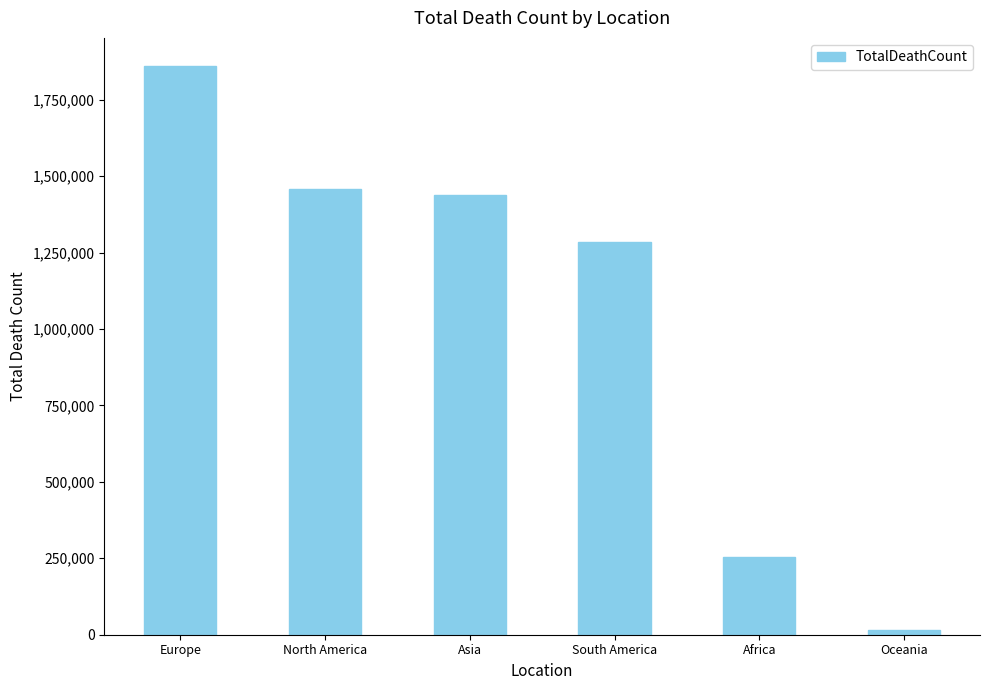

Which has a higher value, South America or North America?

North America